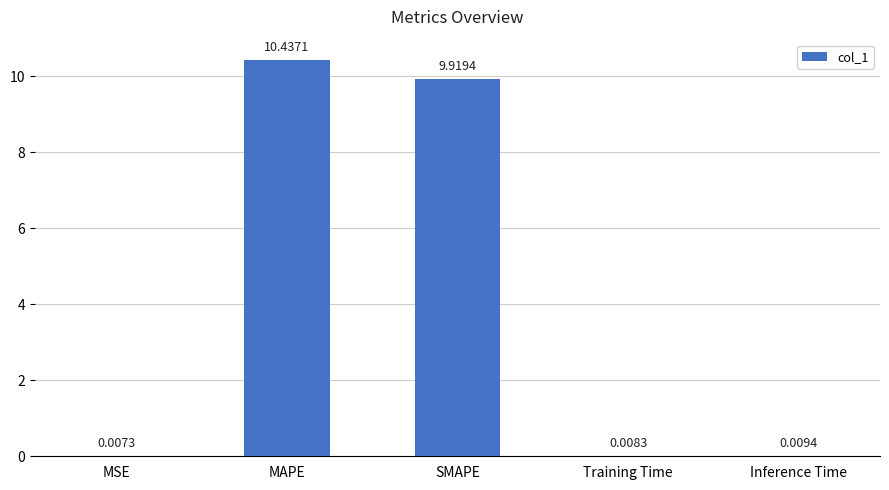

What is the change in value from MAPE to Training Time?

-10.4